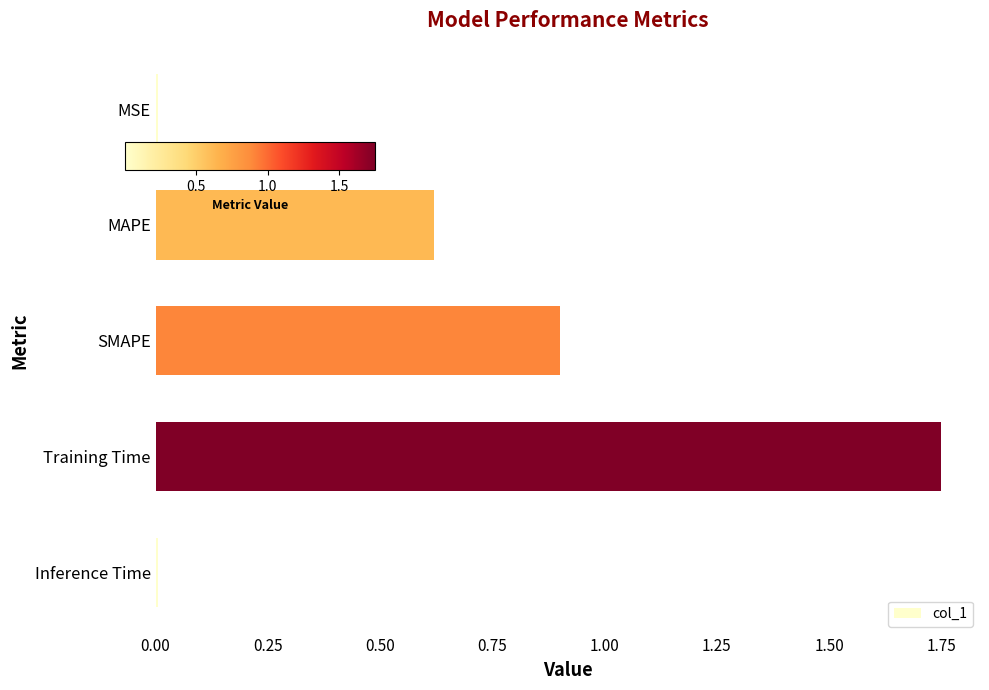

What is the sum of all values?

3.3